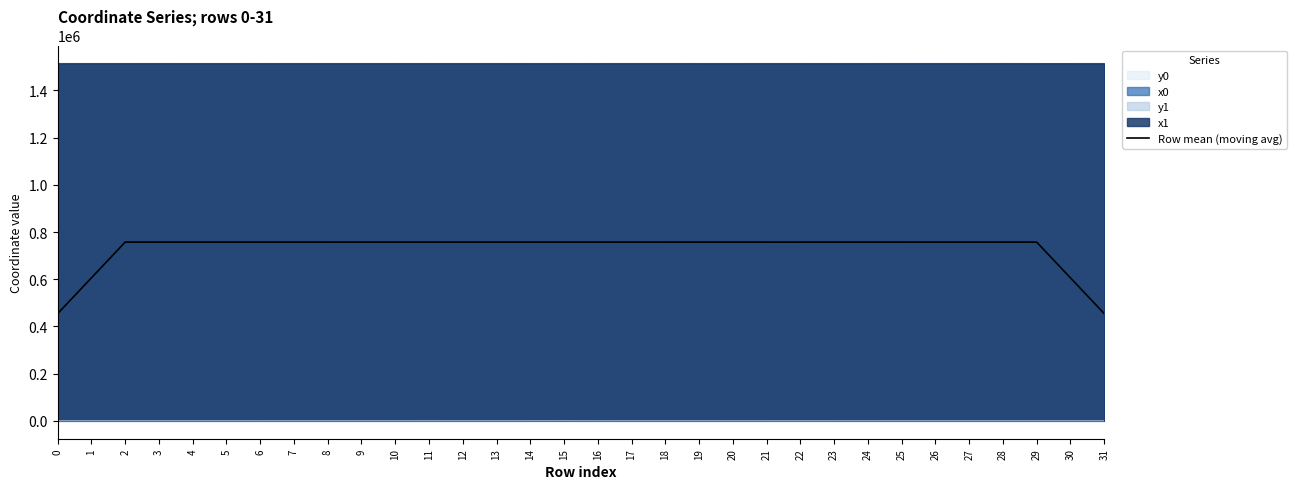

Reading left to right, extract all data points from this chart.

454306.4	605738.9	757177.1	757179.9	757176.9	757178.7	757184.9	757184.4	757185.4	757197.8	757198.0	757197.8	757204.7	757218.7	757205.2	757206.1	757205.1	757197.4	757173.0	757175.7	757166.2	757158.4	757150.1	757163.4	757176.0	757179.0	757195.8	757197.1	757185.7	757174.0	605740.3	454293.7